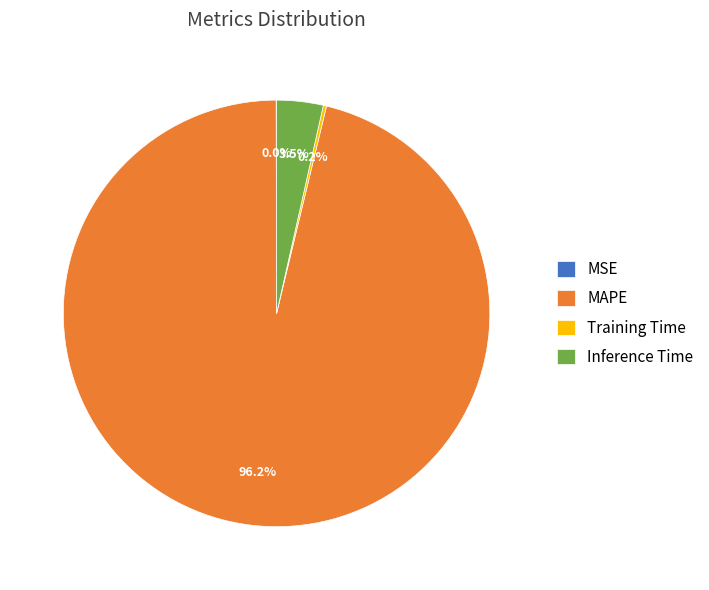

Is there any slice that represents more than half of the pie?

Yes